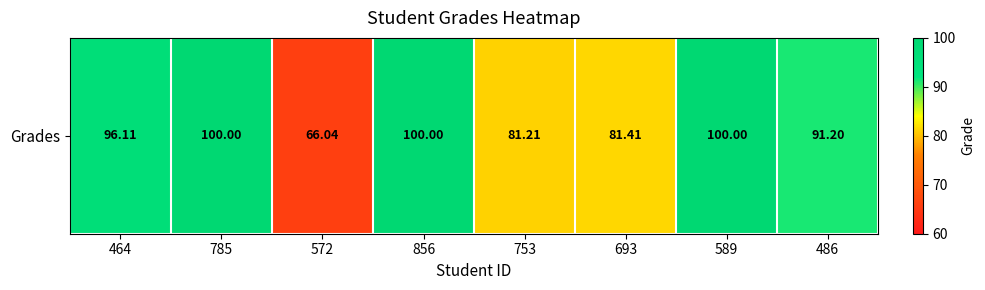

The chart shows a value of 20.0 at 693. True or false?

False